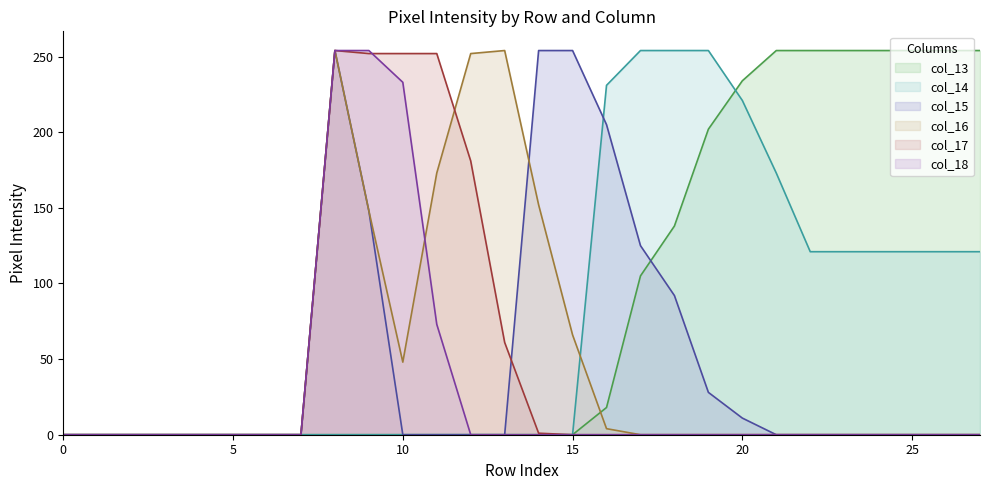

What is the difference between the maximum and minimum values in the col_18 series?

254